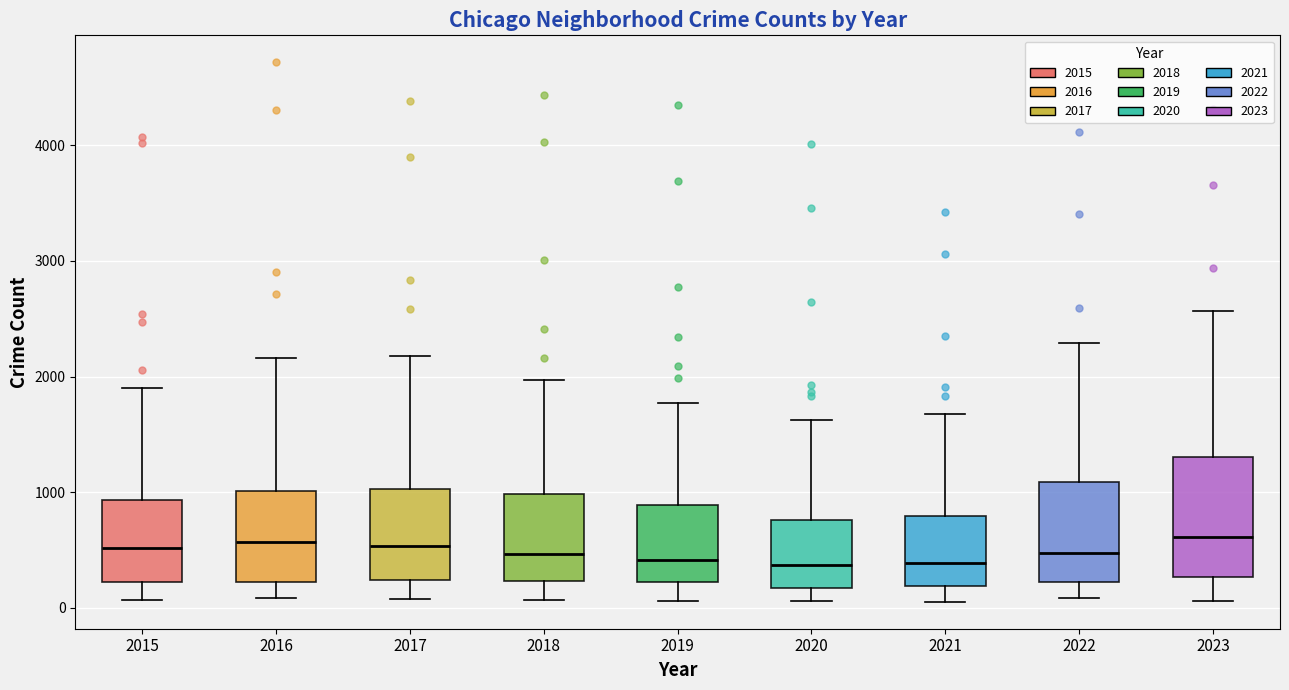

Reading left to right, read every box against the y-axis: the position of its median line, the range the box covers, and the ends of its whiskers. The values are not printed on the chart, so give them approximately, as read against the axis.

2015: median 500, box 200 to 900, whiskers 100 to 1900
2016: median 600, box 200 to 1000, whiskers 100 to 2200
2017: median 500, box 200 to 1000, whiskers 100 to 2200
2018: median 500, box 200 to 1000, whiskers 100 to 2000
2019: median 400, box 200 to 900, whiskers 100 to 1800
2020: median 400, box 200 to 800, whiskers 100 to 1600
2021: median 400, box 200 to 800, whiskers 100 to 1700
2022: median 500, box 200 to 1100, whiskers 100 to 2300
2023: median 600, box 300 to 1300, whiskers 100 to 2600